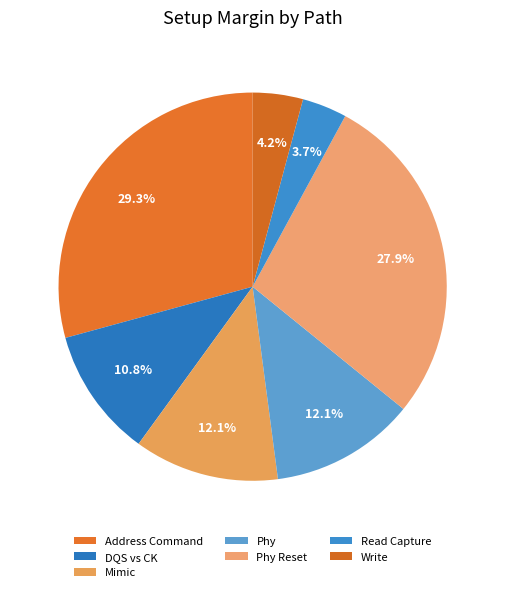

What portion of the pie excludes Address Command?

70.7%